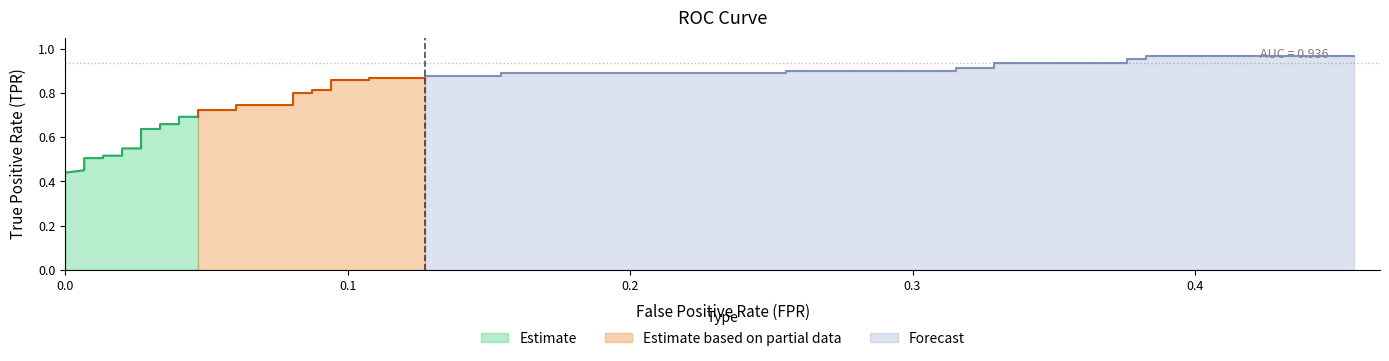

How many values in fpr are above zero?

39